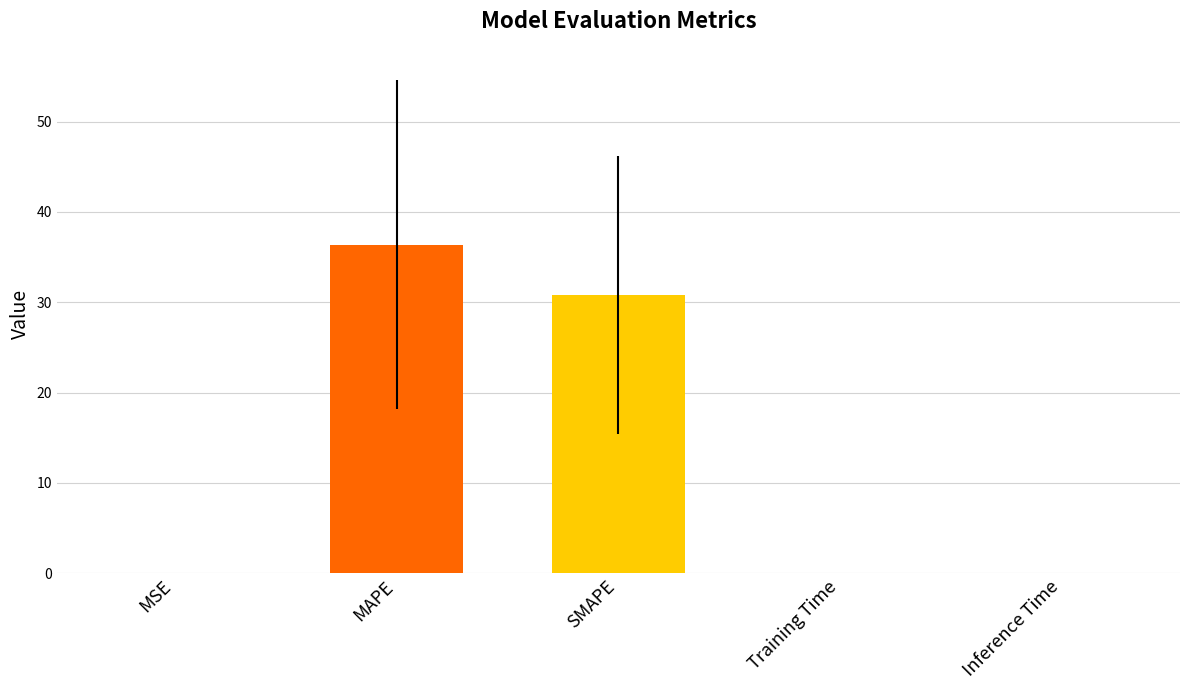

The value at Training Time is 0.0. True or false?

True